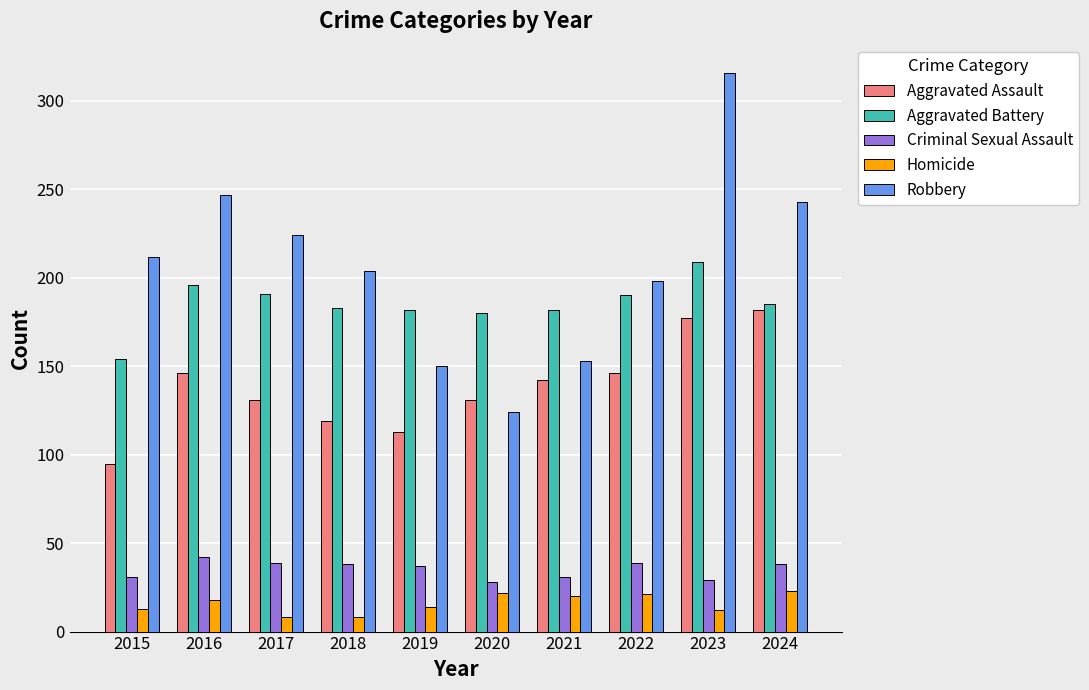

What is the smallest value displayed?

8